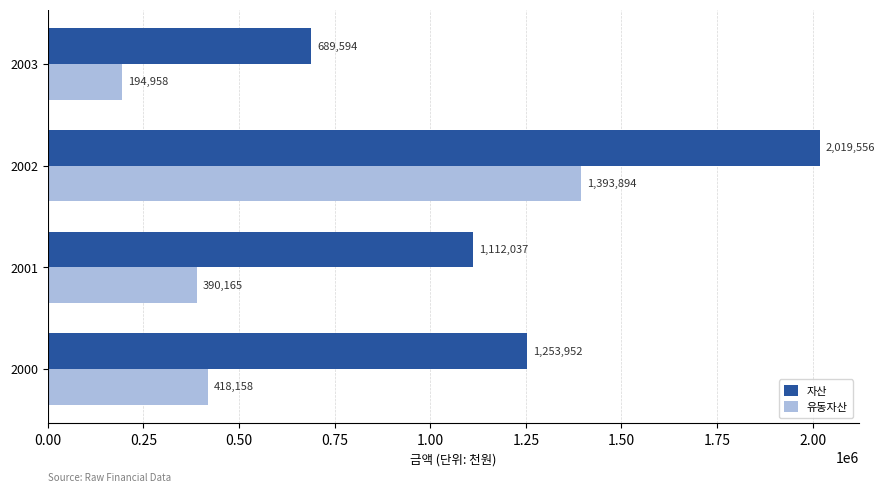

What are all the series names shown in the legend?

자산, 유동자산